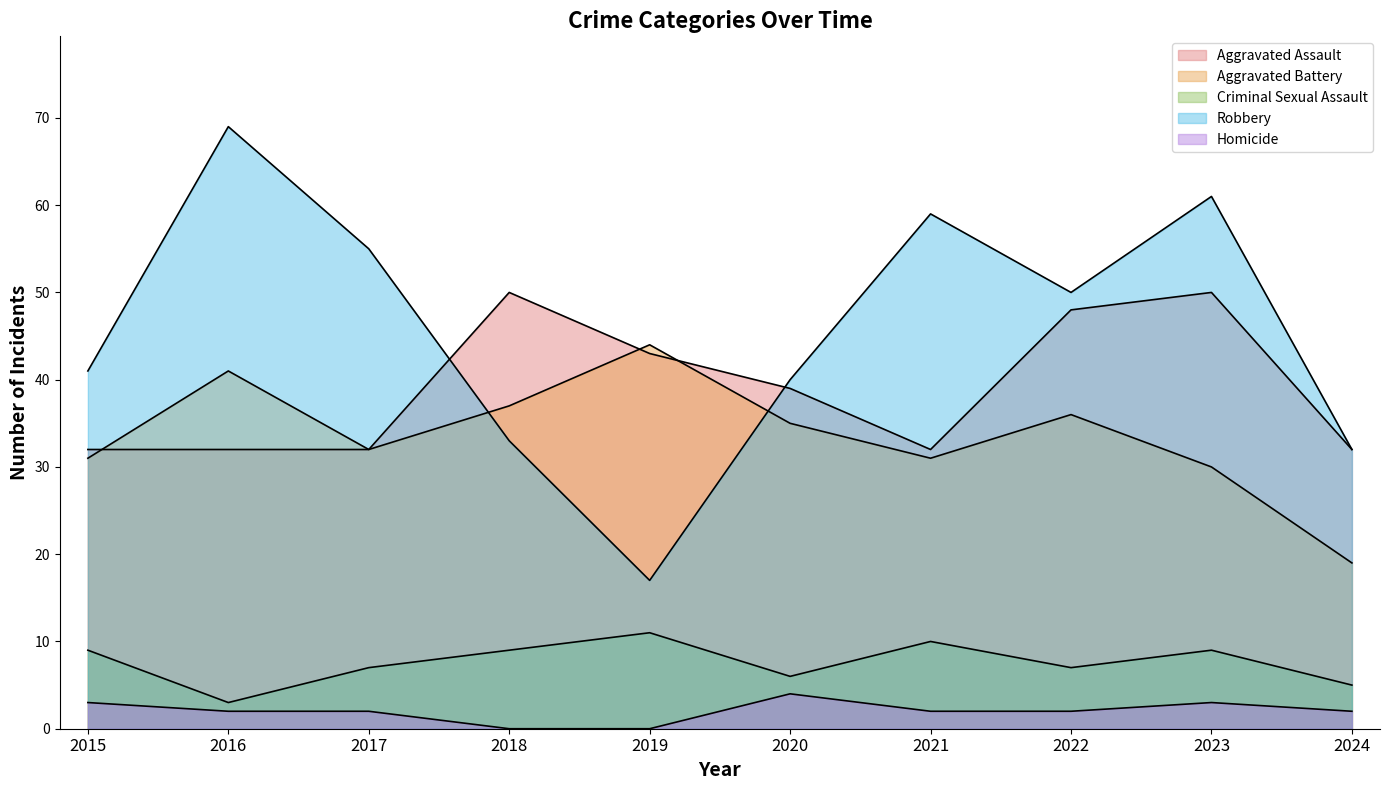

True or false: Robbery has a value of 33 at 2018.

True